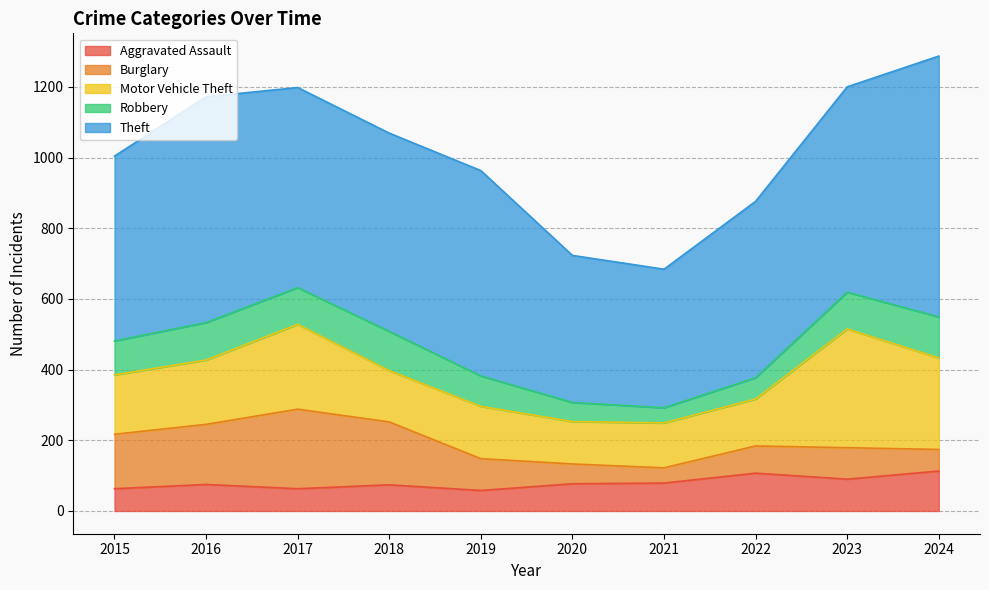

What is the difference between the maximum and second lowest values in the Aggravated Assault series?

50